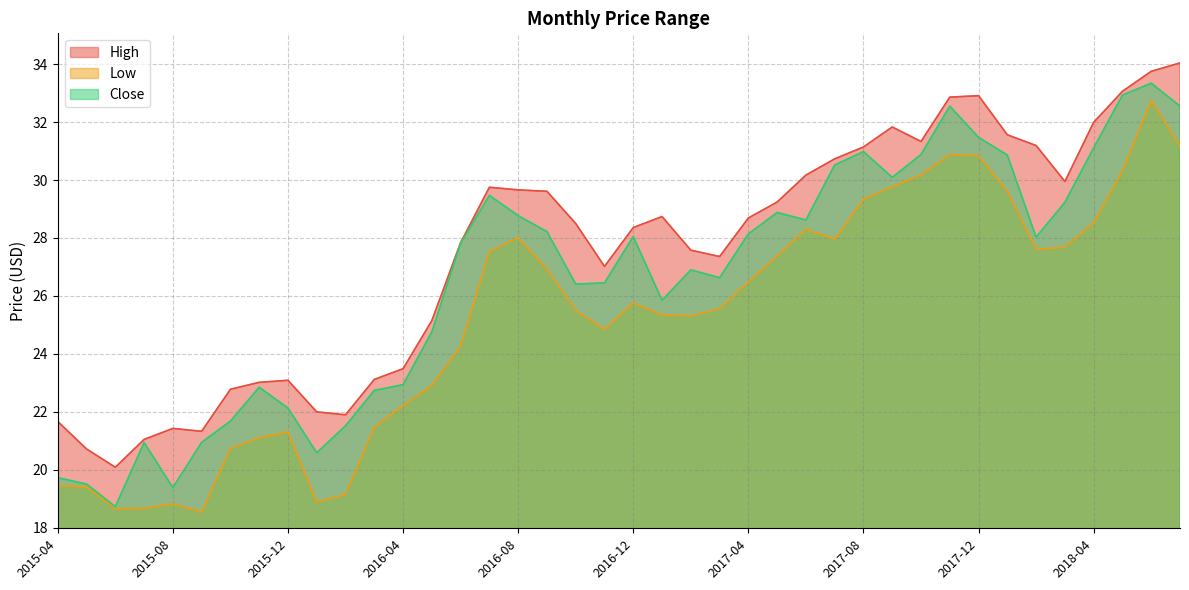

The High series shows 31.1 at 2017-08. True or false?

True